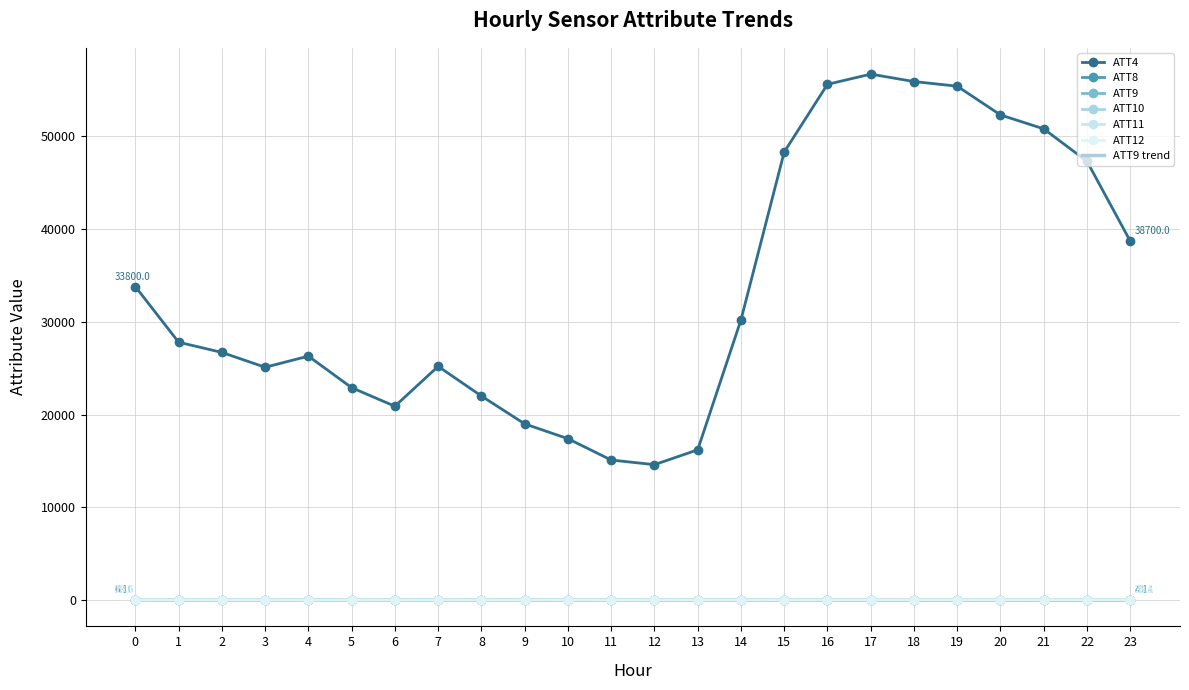

True or false: ATT10 and ATT9 intersect in this chart.

False